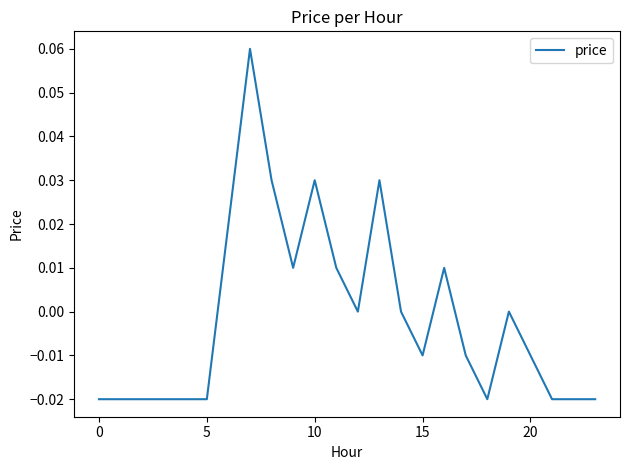

Is this an area chart (filled region under the line)?

No